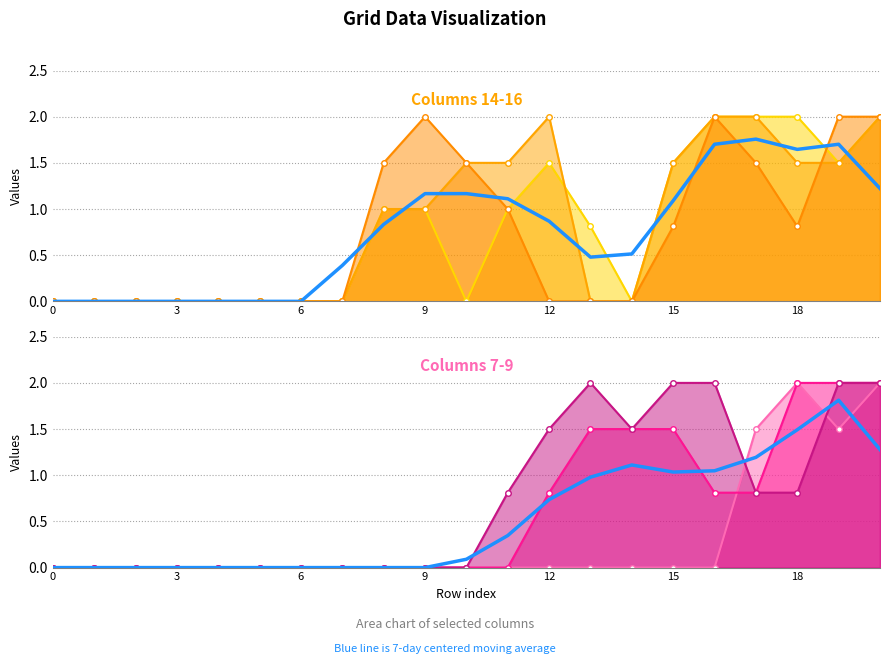

At how many categories does at least one series exceed 1?

13